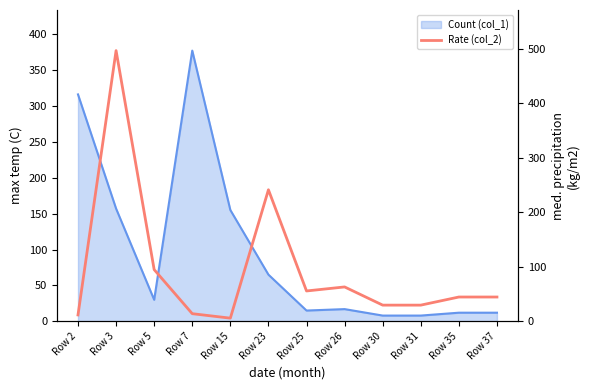

Which has a higher value, Row 3 or Row 5?

Row 3